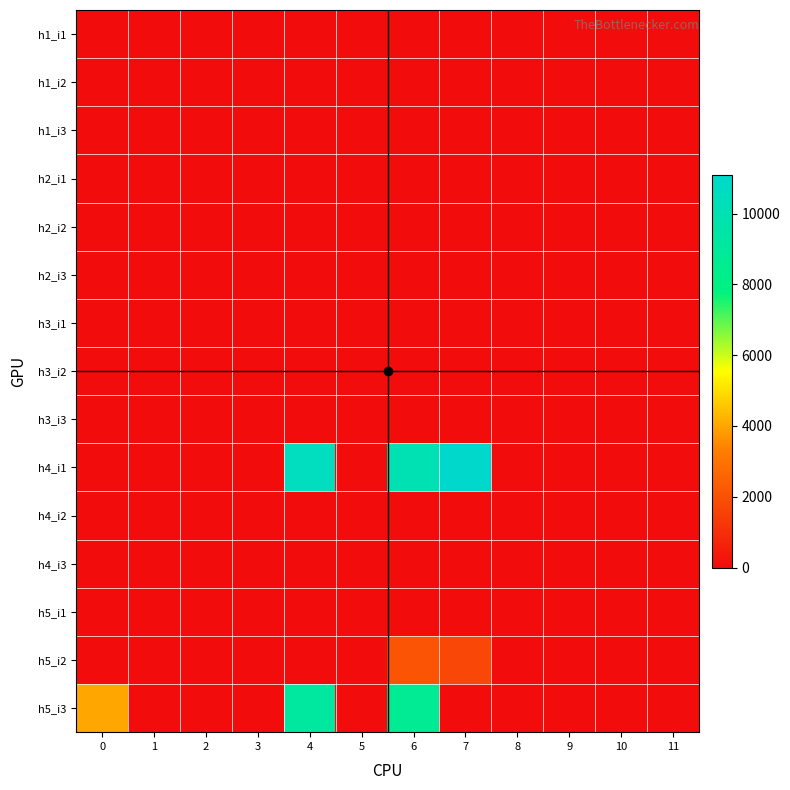

How many data points does each series have?

12